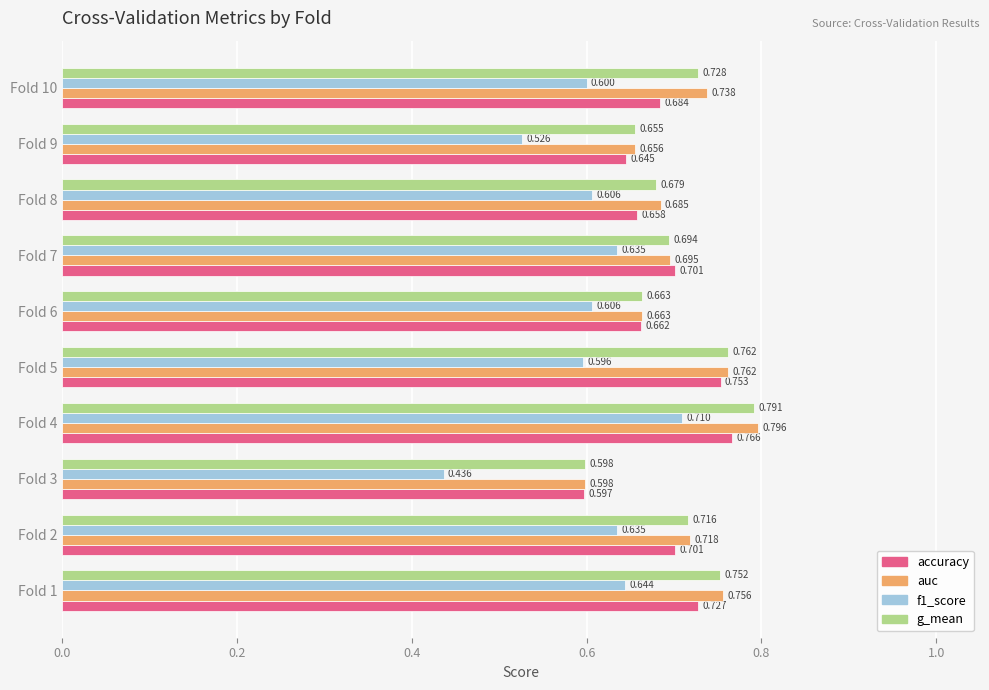

Count the number of categories in the chart.

10